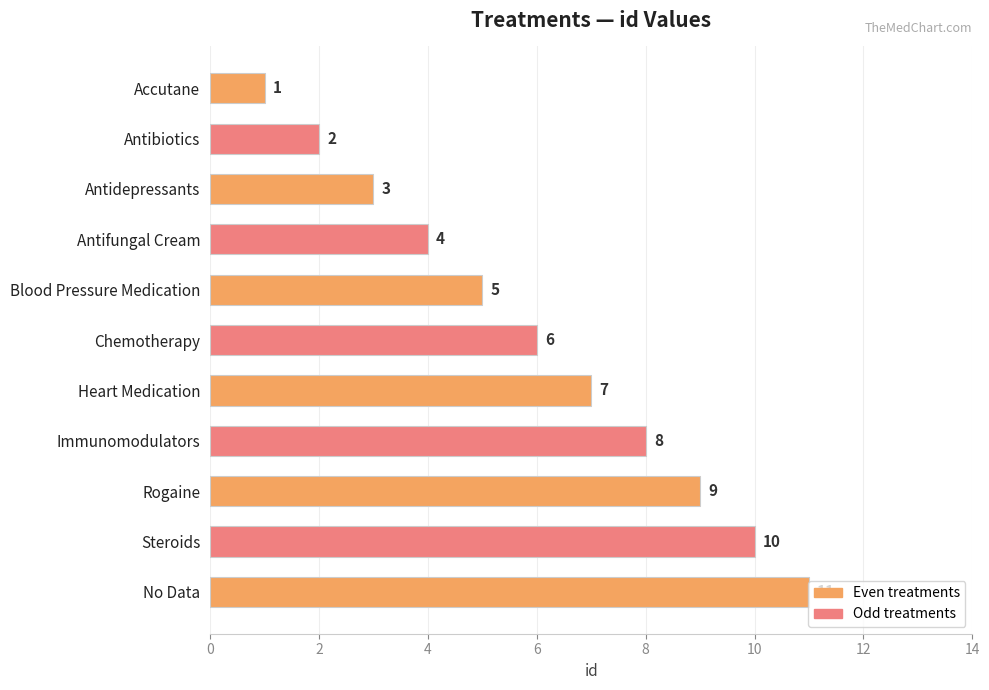

Which label corresponds to the smallest value in the chart?

Accutane